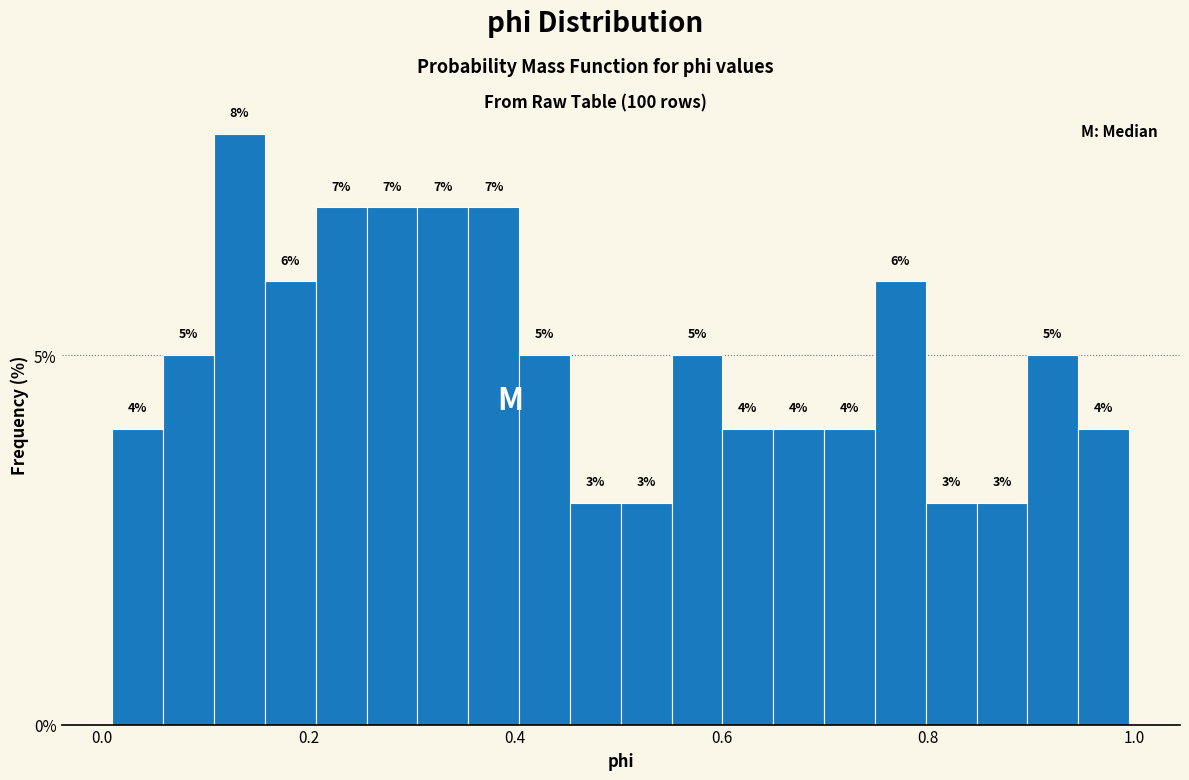

Around what value on the x-axis is the tallest bar? Give the approximate position of its centre, as read against the axis.

0.14